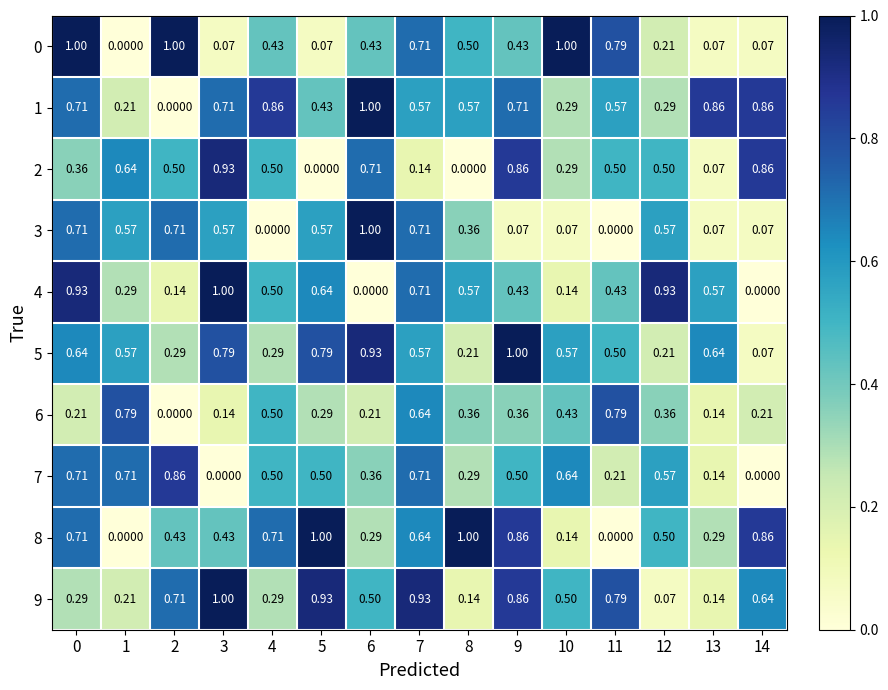

Is the value of 8 at 14 greater than the value of 4 at 13?

Yes